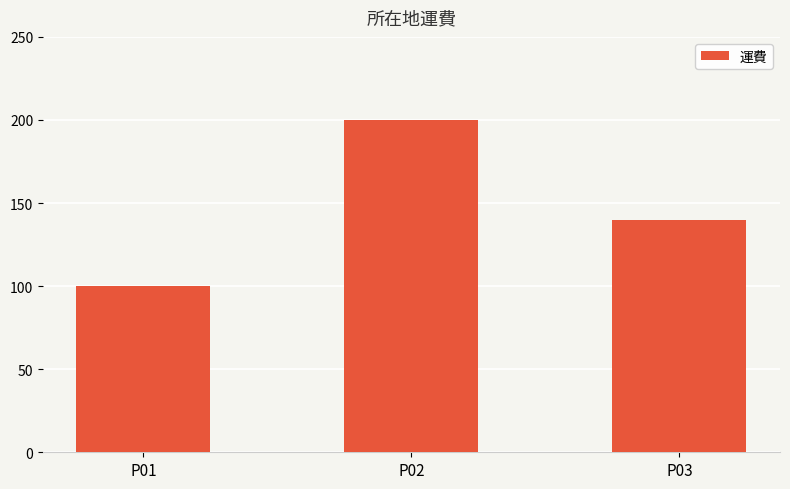

Rank the categories by value from highest to lowest.

P02, P03, P01